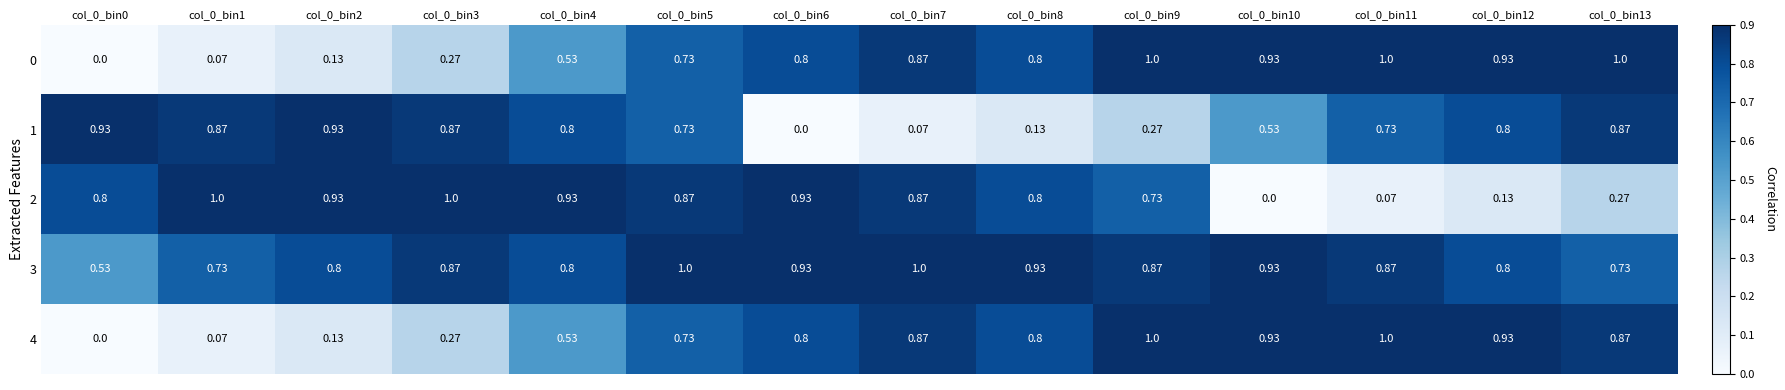

Is the value of 4 at col_0_bin5 greater than the value of 1 at col_0_bin2?

No